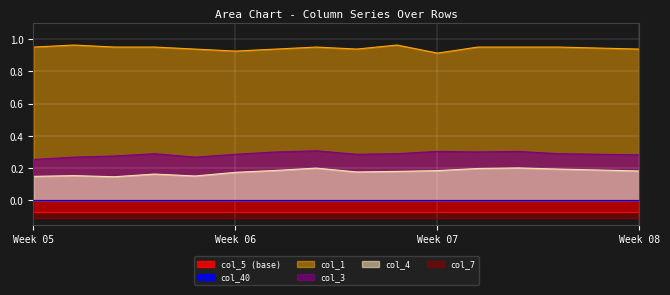

What is the difference between the second highest and second lowest values in the col_4 series?

0.1